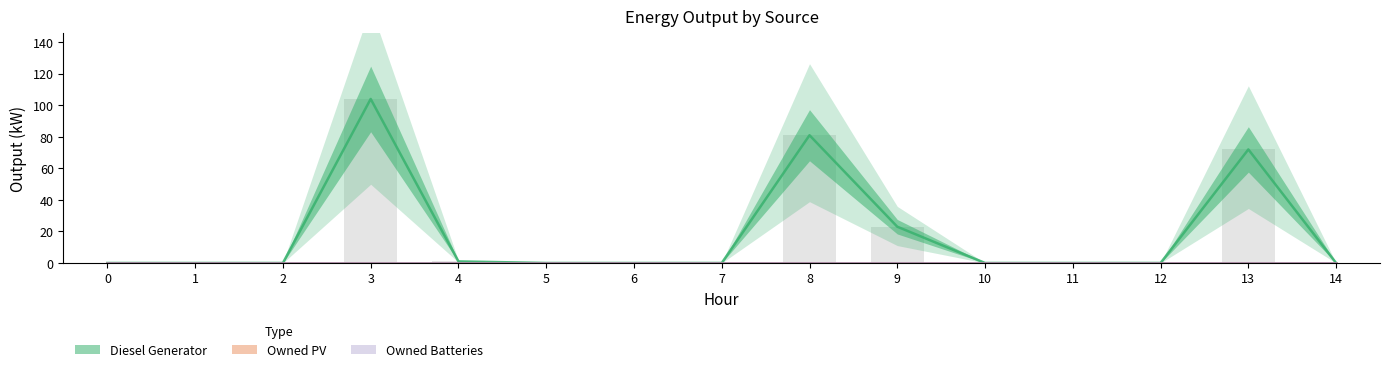

What is the value of the Diesel Generator bar at the 9th from the left?

81